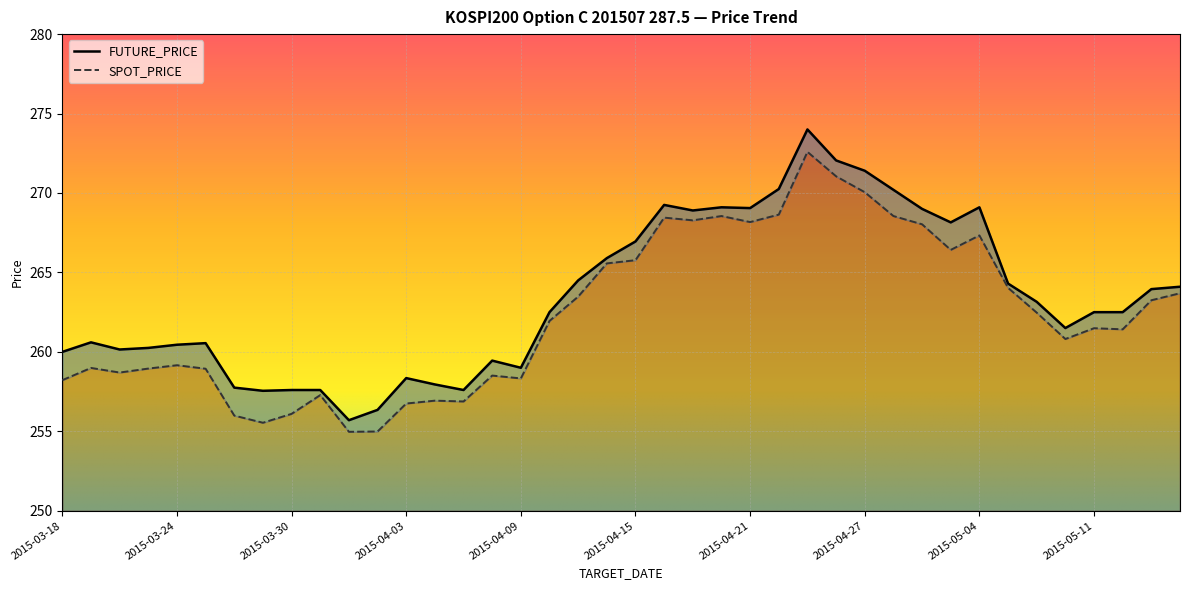

Rank the series by their maximum value, from lowest to highest.

SPOT_PRICE, FUTURE_PRICE